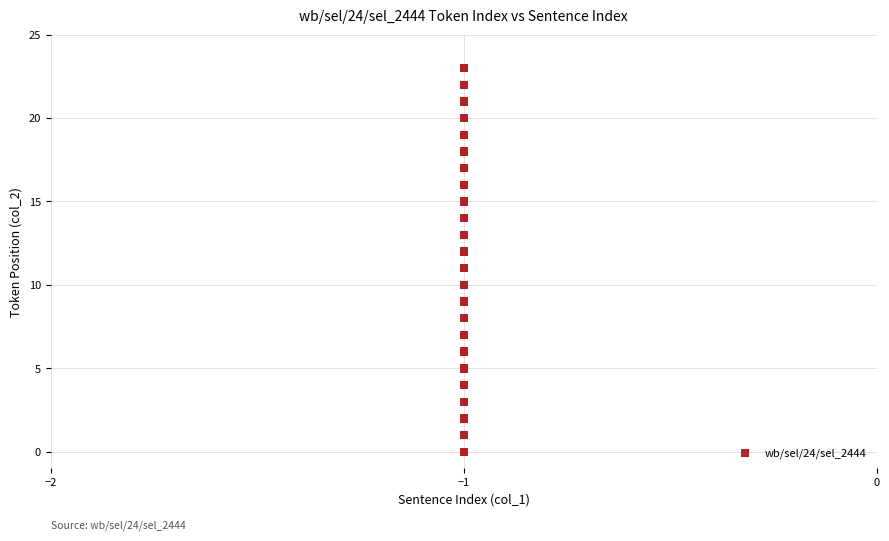

How many data points are displayed?

24